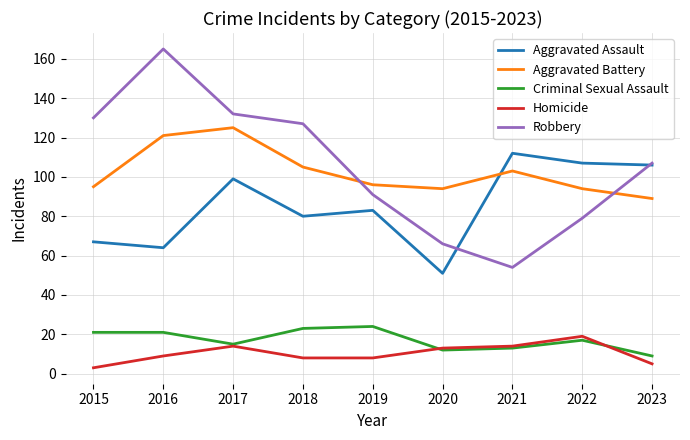

What is the lowest value of the Aggravated Battery series?

89